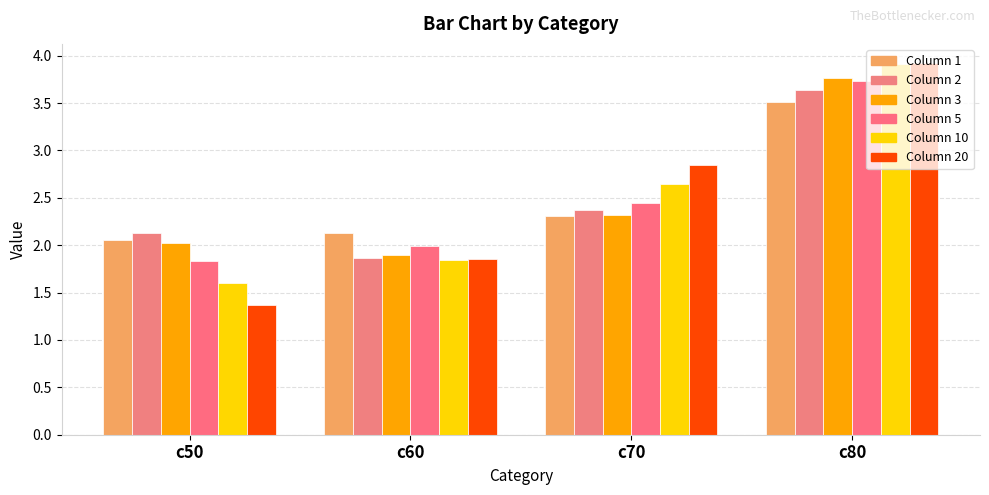

How many bars are there in total?

24